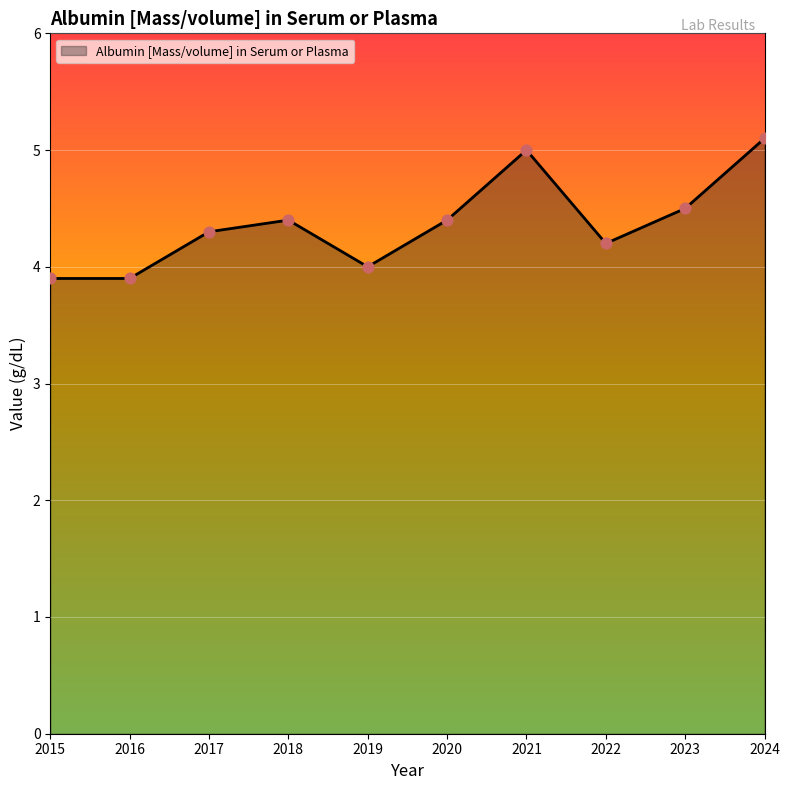

What is the ratio of the value at 2017 to the value at 2020?

1.0